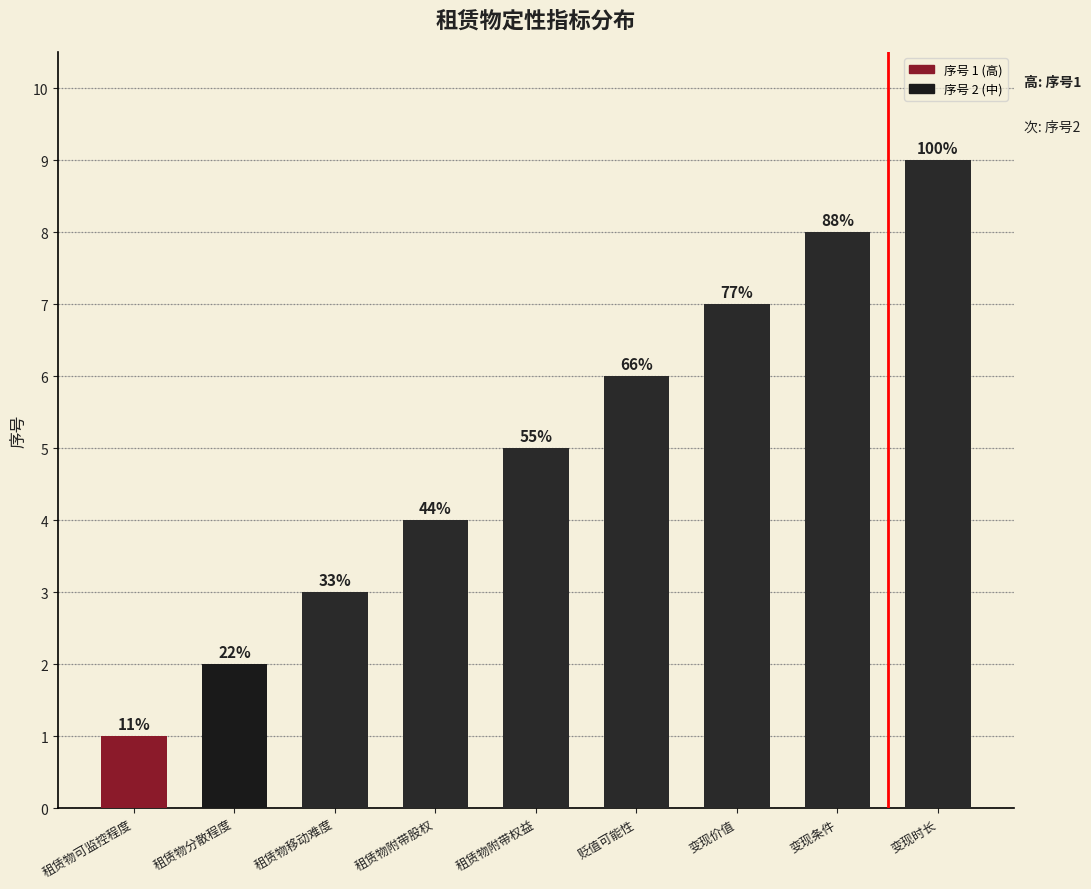

List the labels in order of value, largest first.

变现时长, 变现条件, 变现价值, 贬值可能性, 租赁物附带权益, 租赁物附带股权, 租赁物移动难度, 租赁物分散程度, 租赁物可监控程度